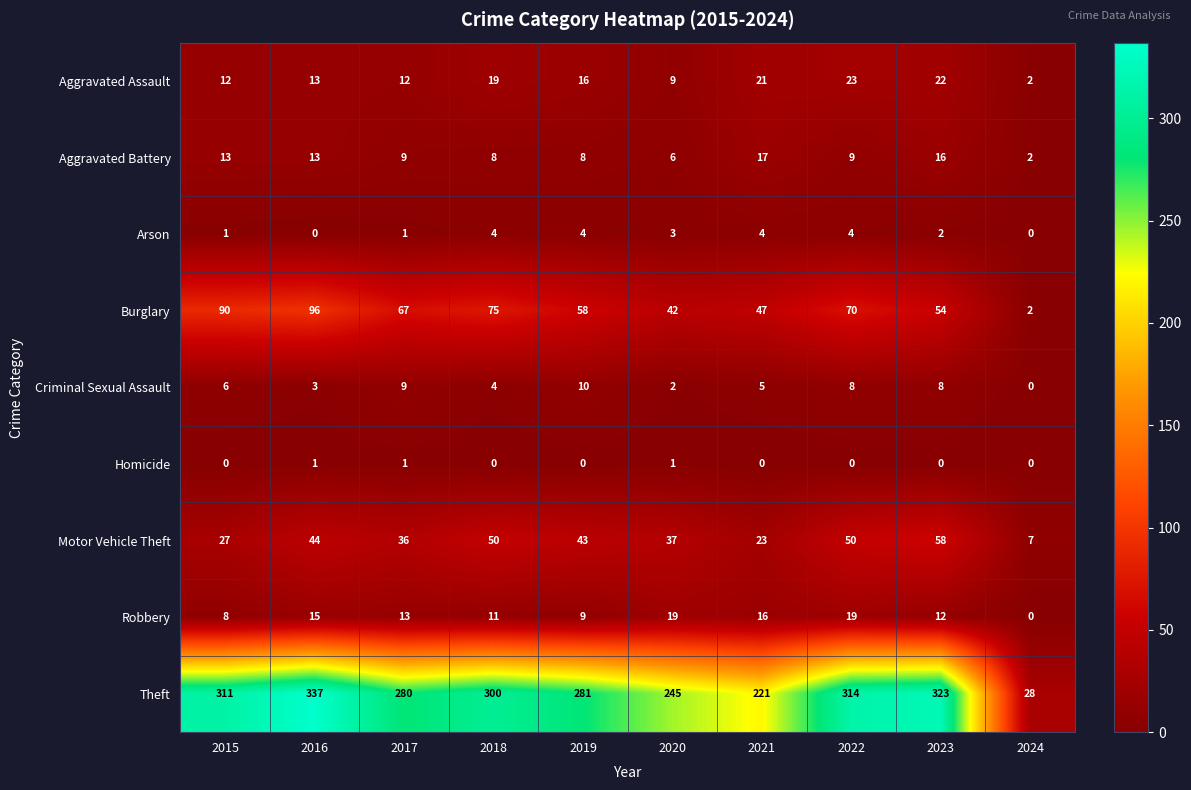

How many categories are shown in the chart?

10